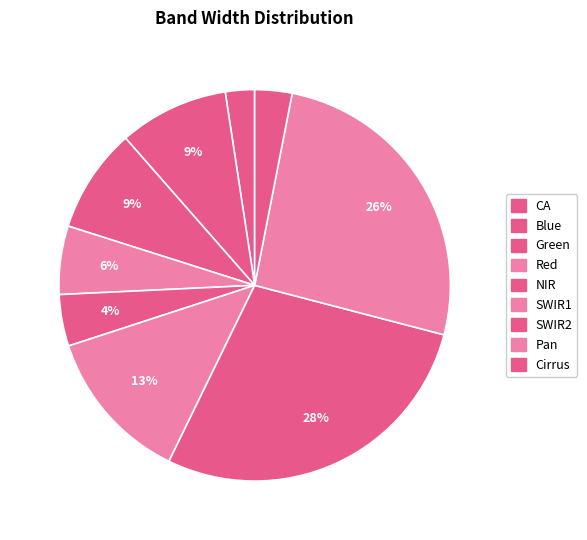

Is there a majority slice in this chart?

No